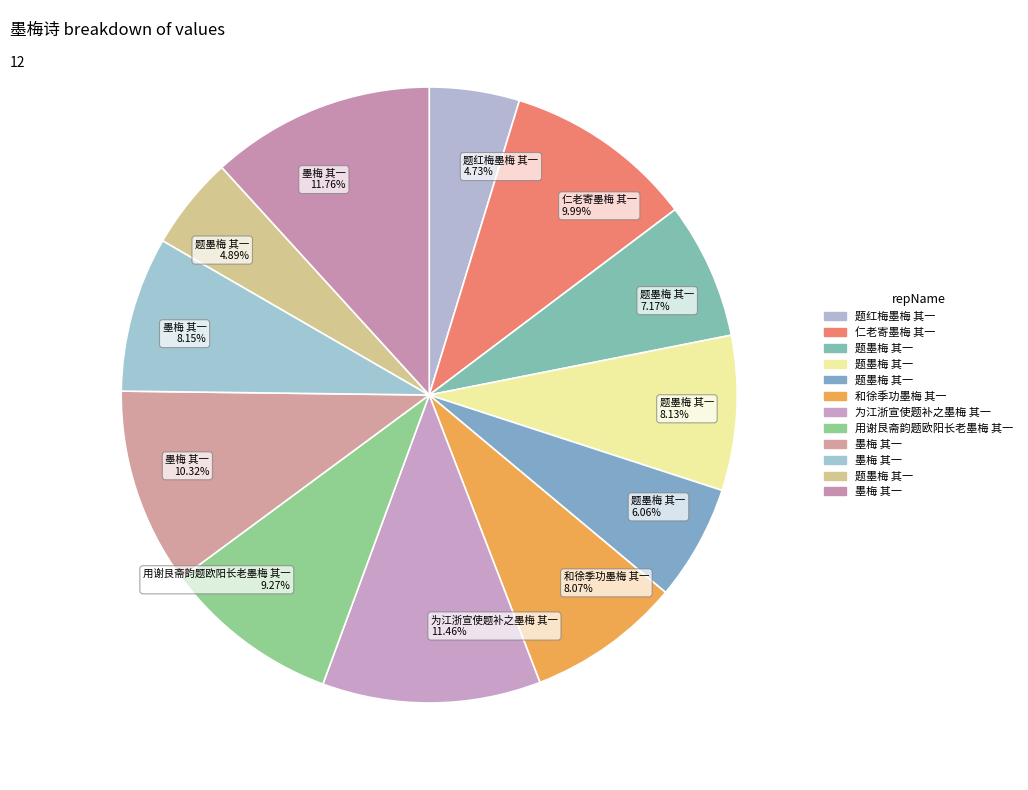

Is there any slice that represents more than half of the pie?

No